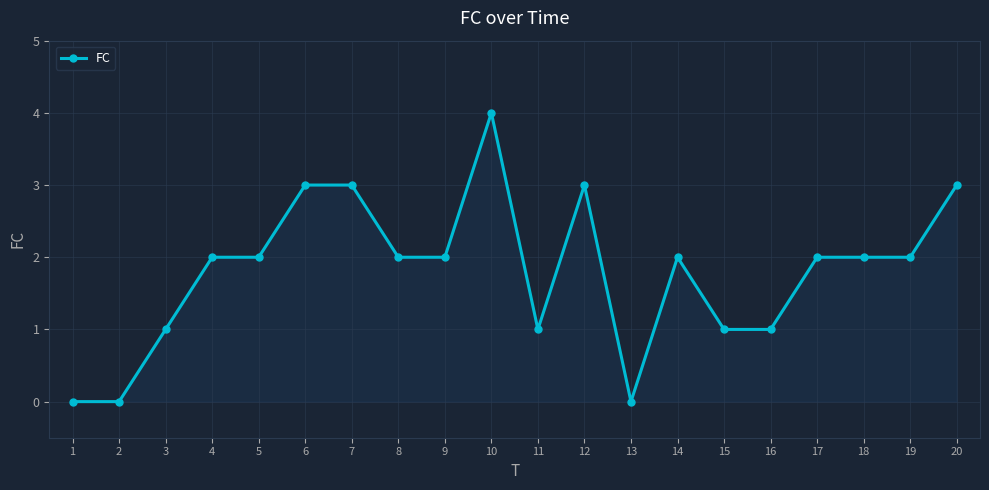

How many lines are shown in the chart?

1